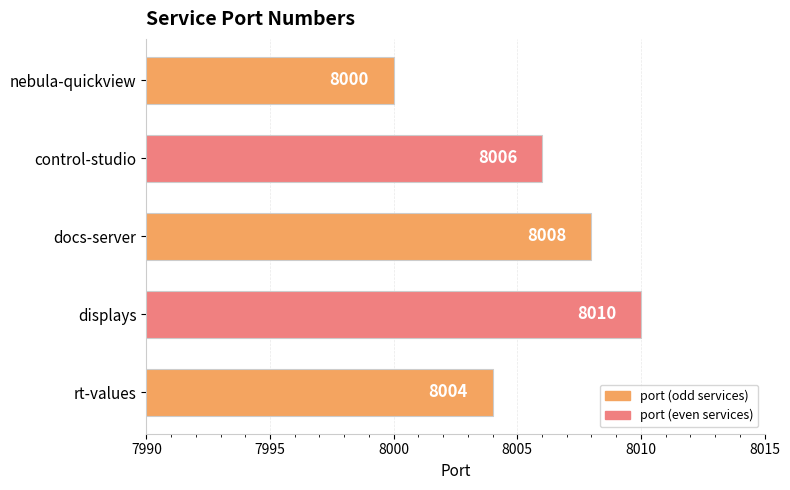

Is it true that the value at rt-values is 8004?

True